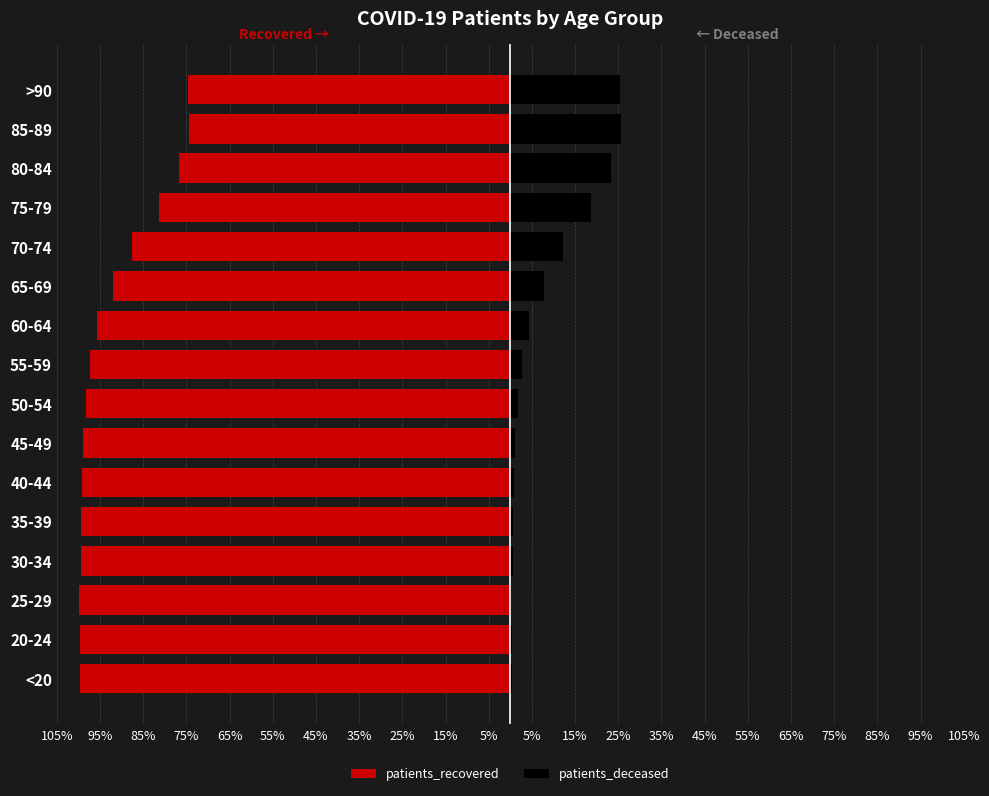

How many groups of bars are there?

16